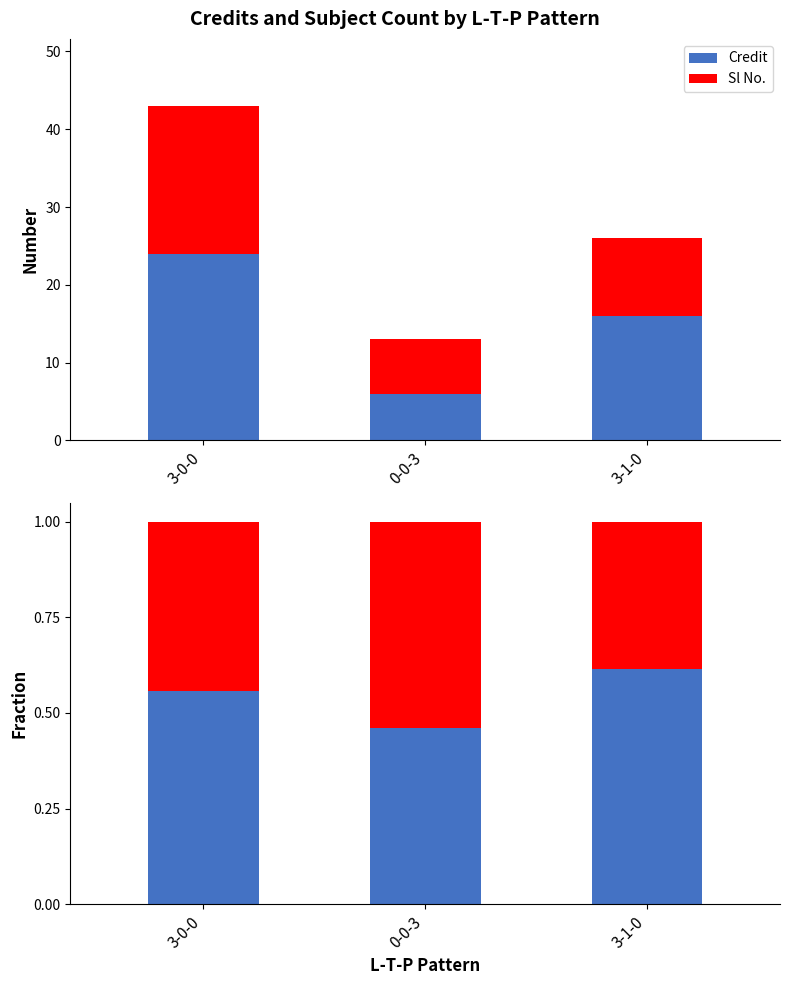

Rank the series by their maximum value, from lowest to highest.

Sl No. (count), Credit